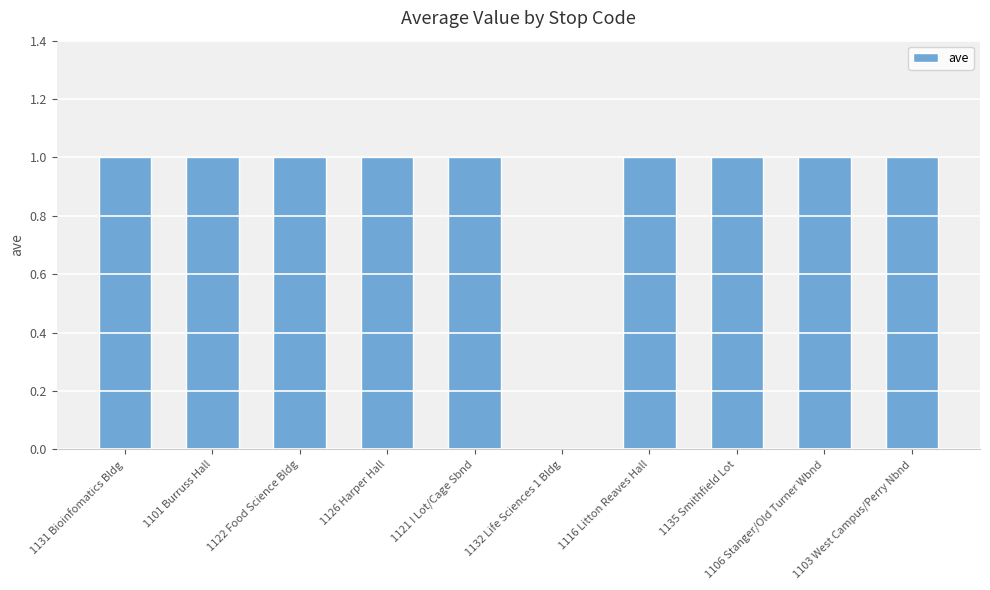

Does the chart contain stacked bars?

No